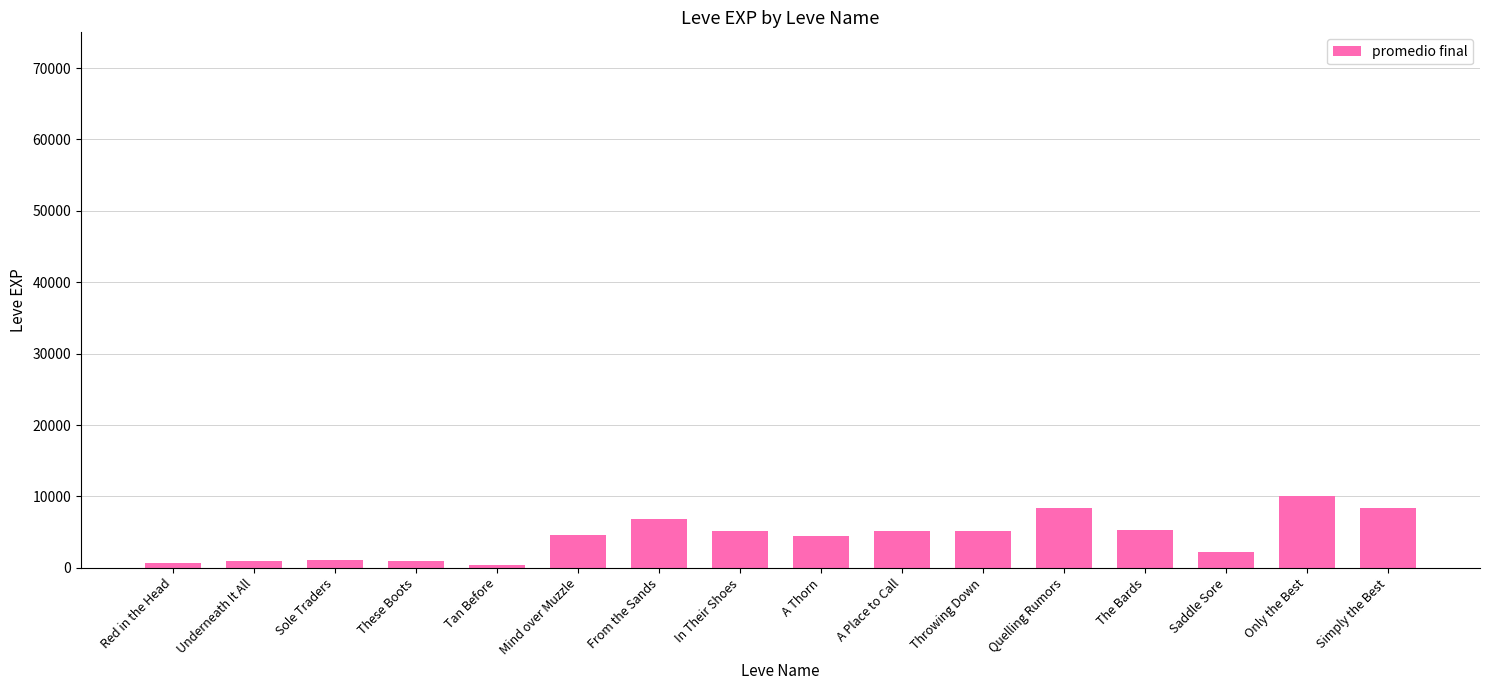

What is the label of the 2nd bar from the left?

Underneath It All